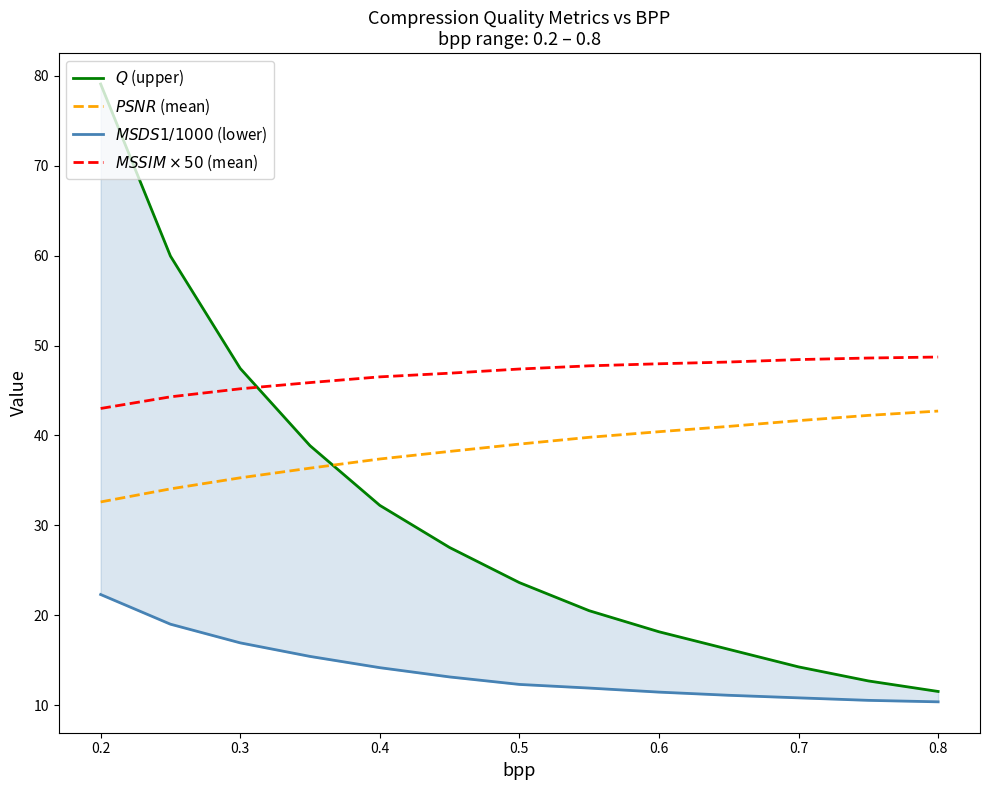

How many data points in $MSSIM \times 50$ (mean) are less than 47?

6